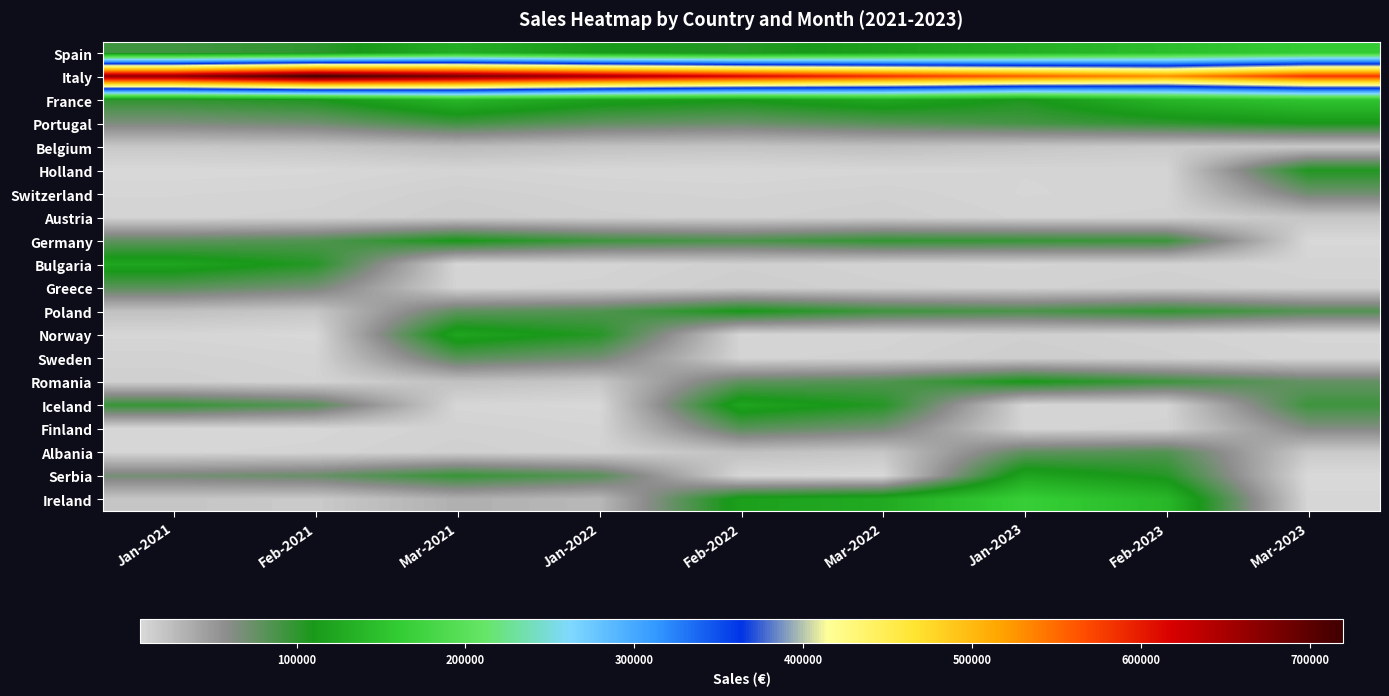

At Mar-2021, list the series in order from smallest to largest.

Iceland, Bulgaria, Holland, Greece, Finland, Albania, Switzerland, Austria, Romania, Belgium, Ireland, Poland, Sweden, Portugal, Serbia, Germany, Norway, Spain, France, Italy